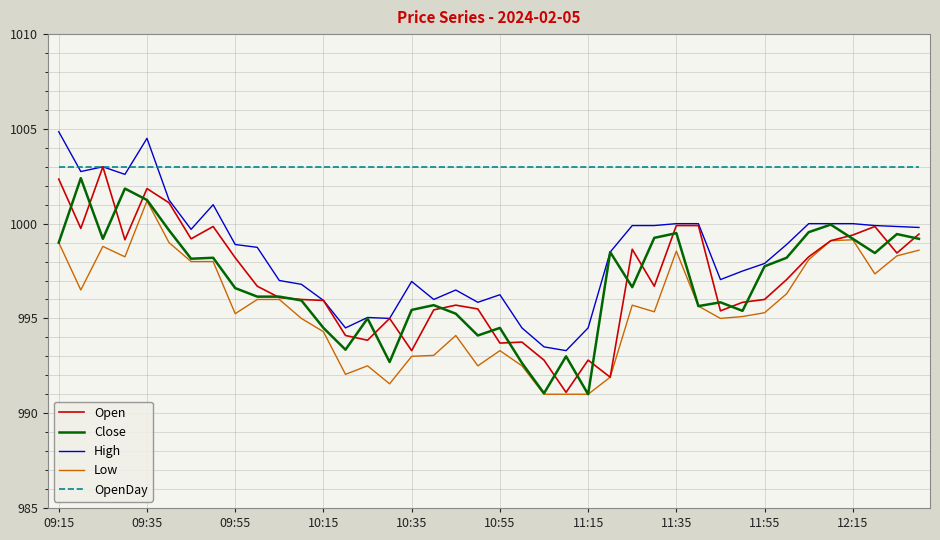

What is the greatest value displayed?

1004.9